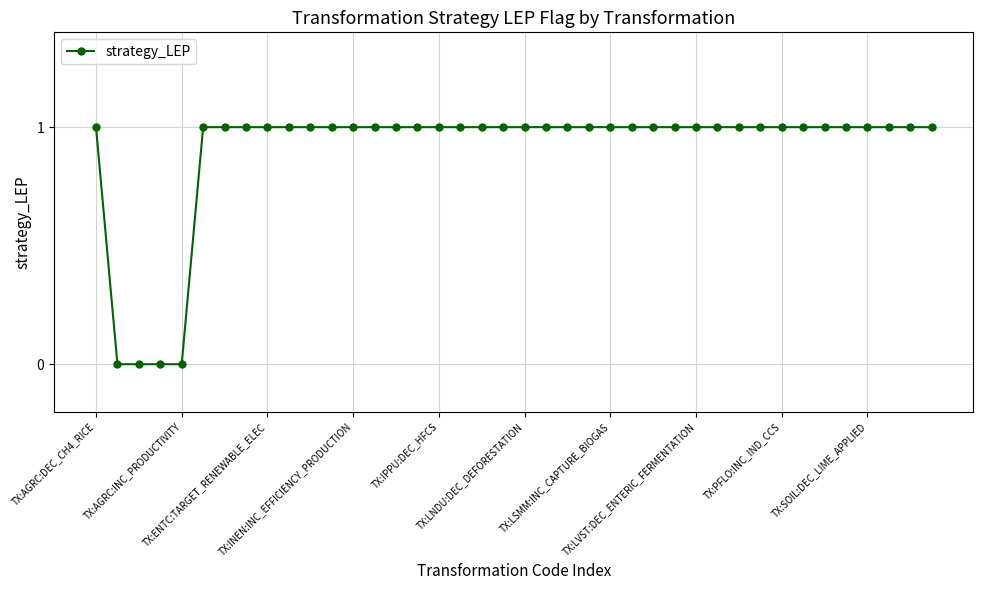

What is the sum of all values?

36